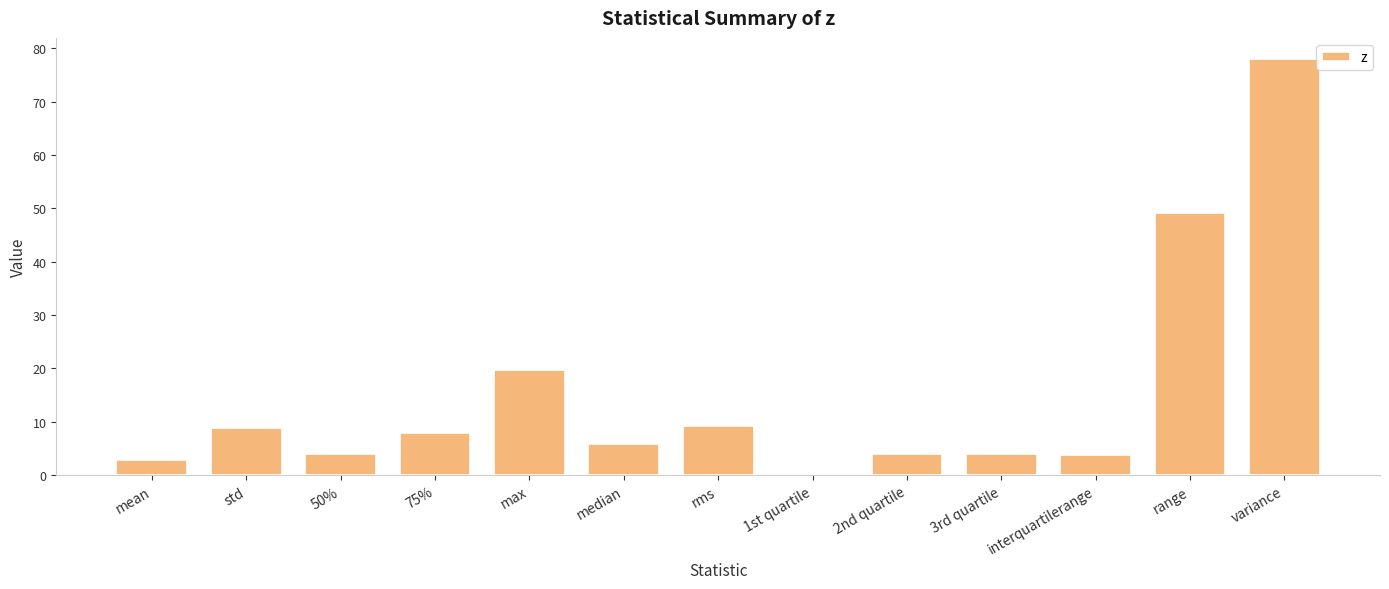

Which has a higher value, max or range?

range